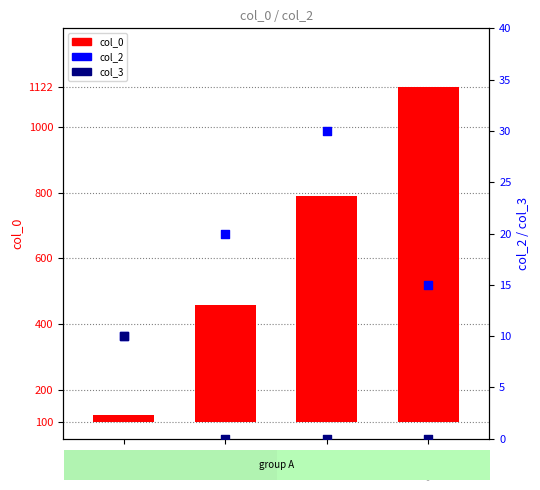

Which series has the widest spread of Y values?

col_0